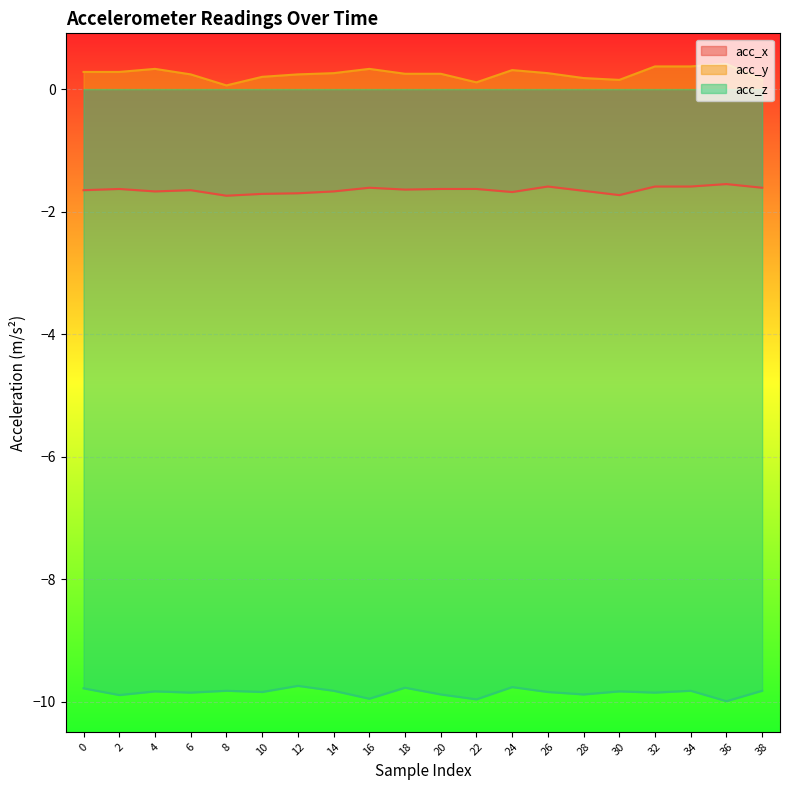

Which series has the widest spread of values?

acc_y